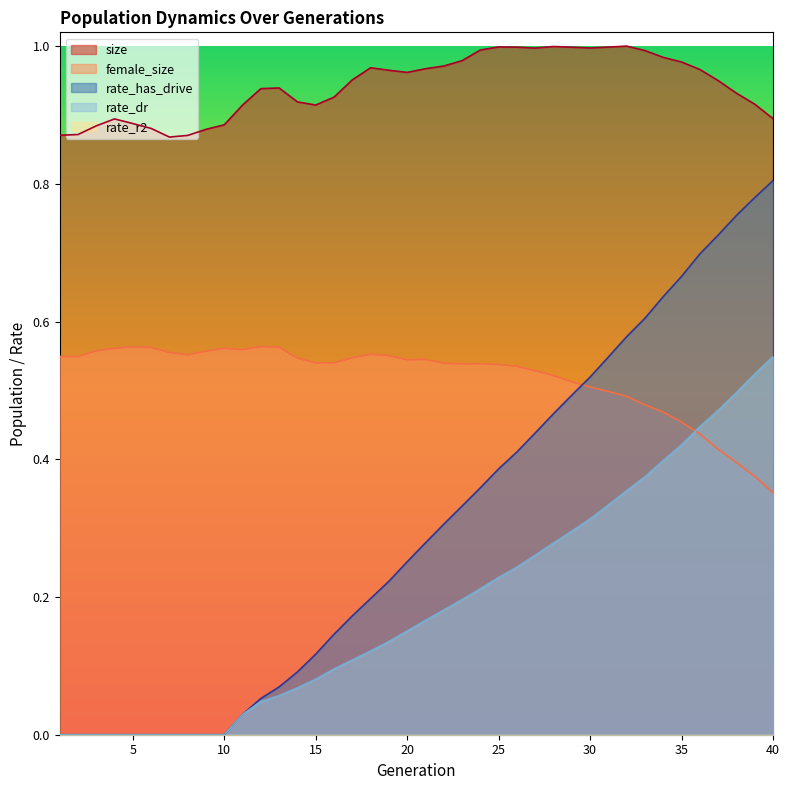

At which category does size reach its first local valley?

7